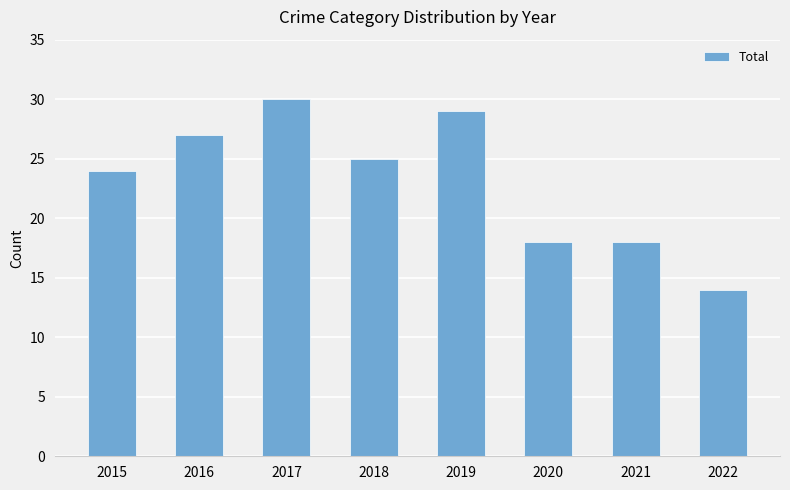

Reading left to right, what are all the values shown in this chart?

2015=24	2016=27	2017=30	2018=25	2019=29	2020=18	2021=18	2022=14